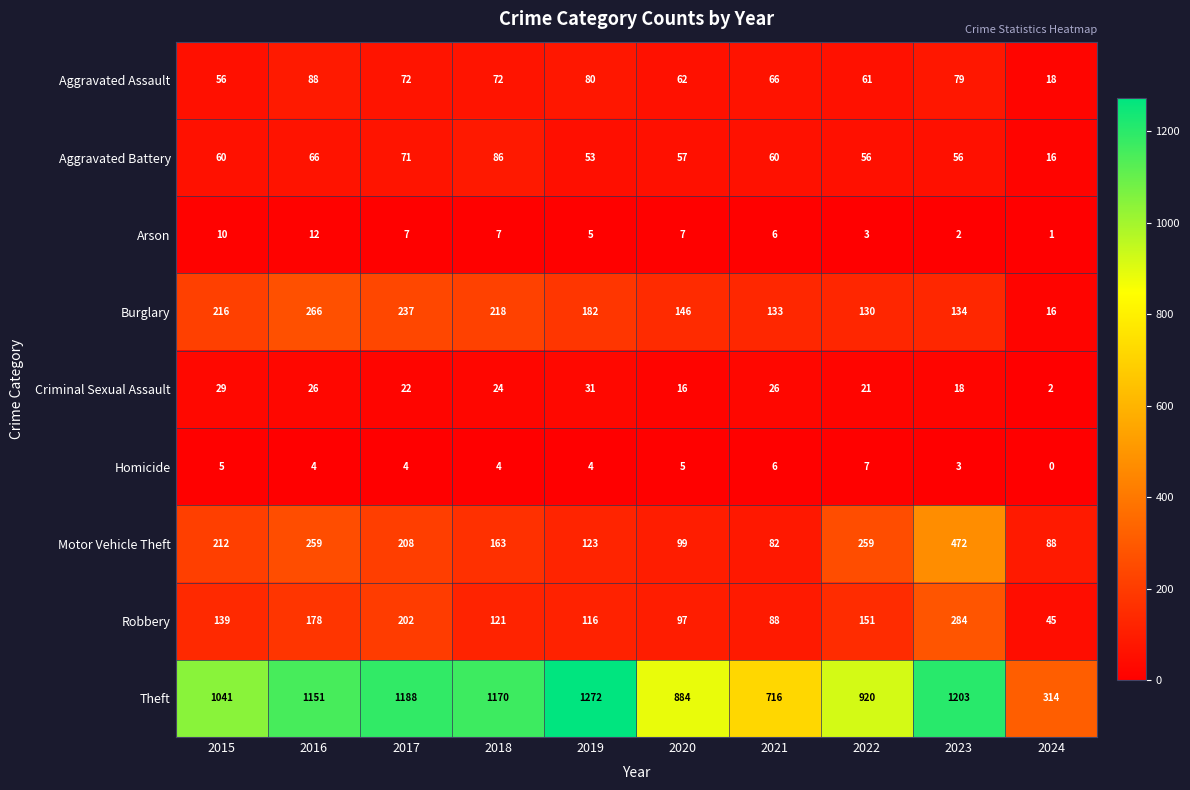

At which category does the chart reach its peak across all series?

2019